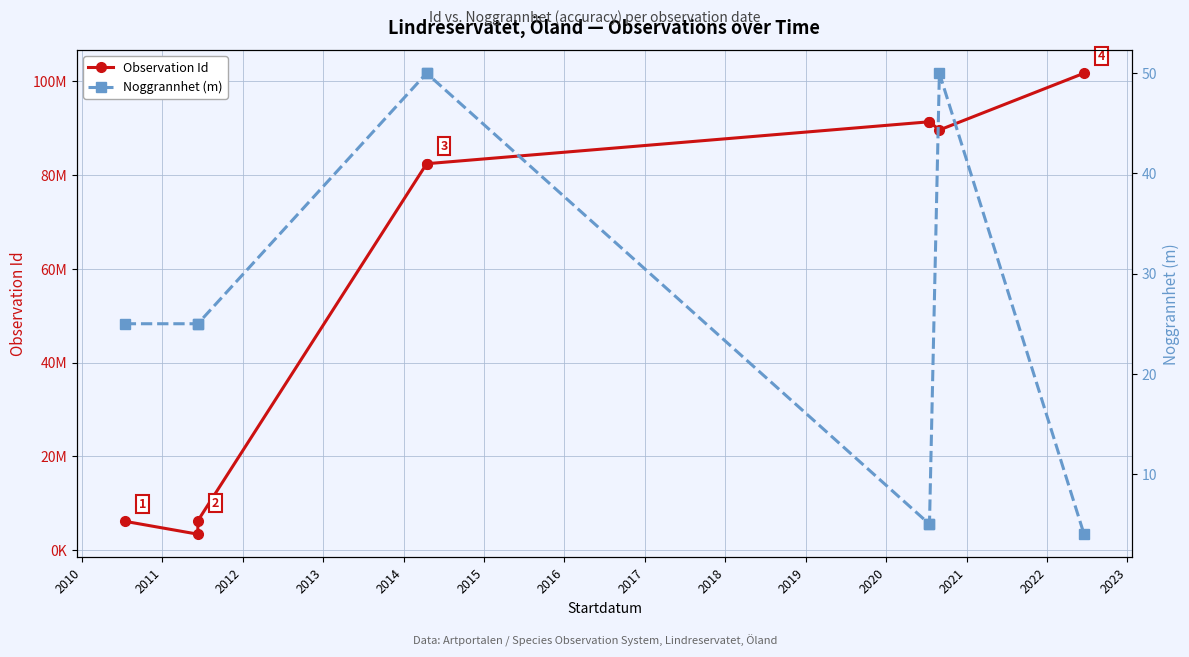

In Noggrannhet (m), how many points are higher than both neighbors (excluding endpoints)?

1